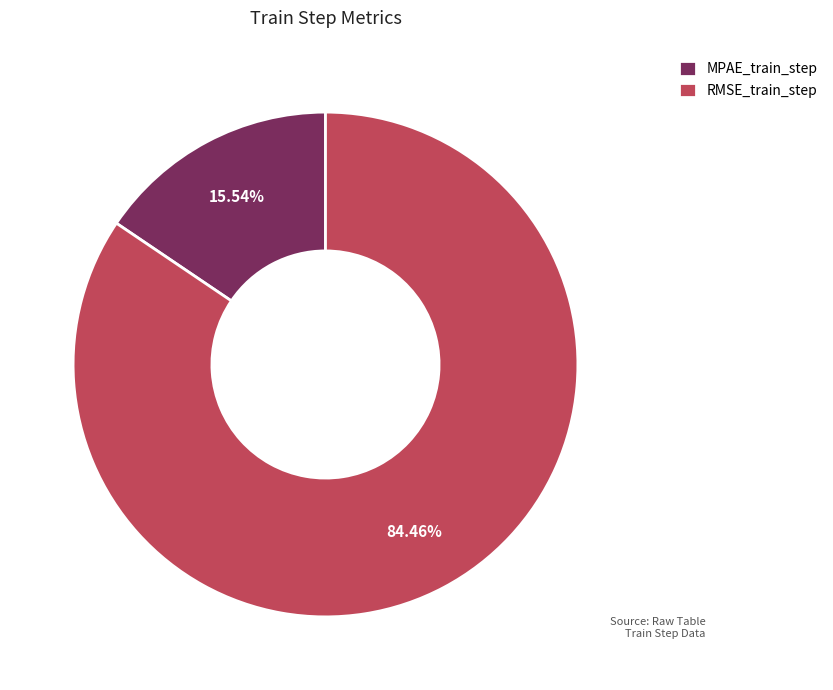

How many segments does this pie chart have?

2